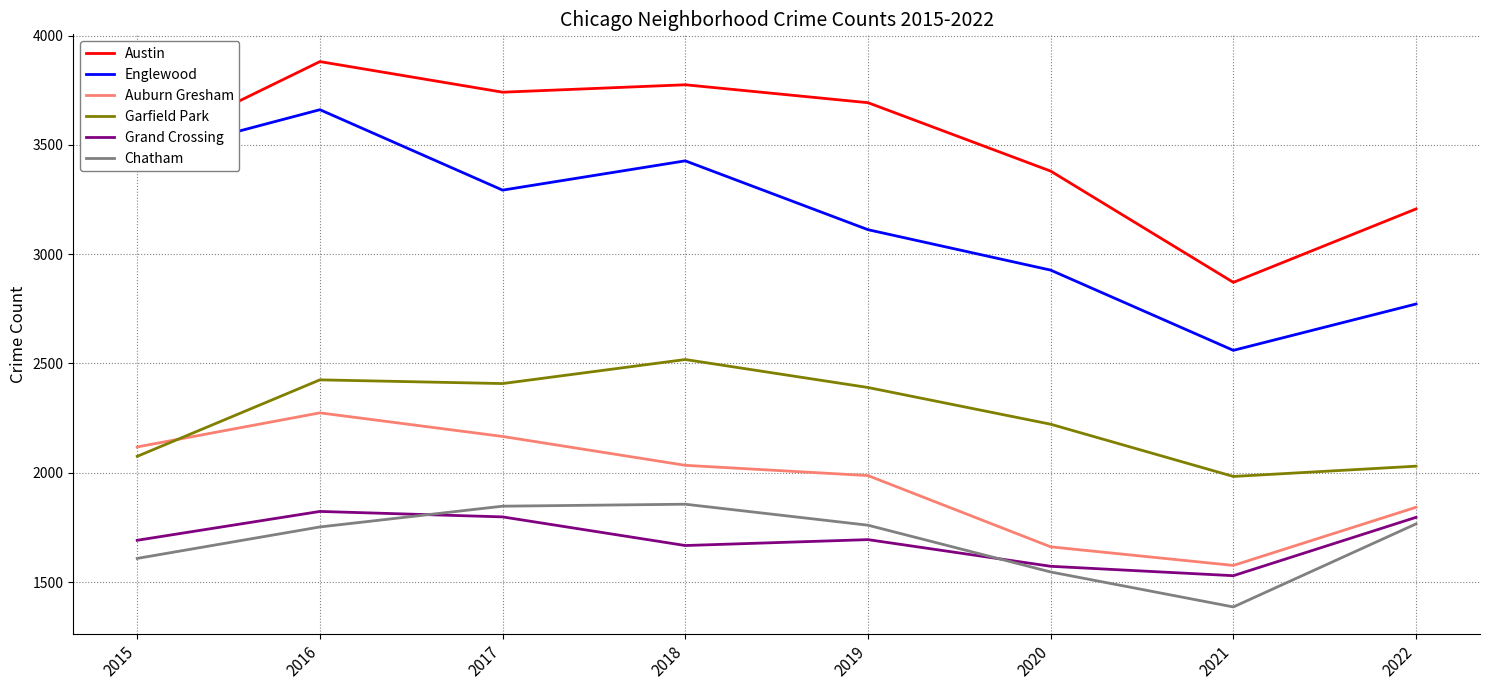

True or false: Englewood and Auburn Gresham intersect in this chart.

False